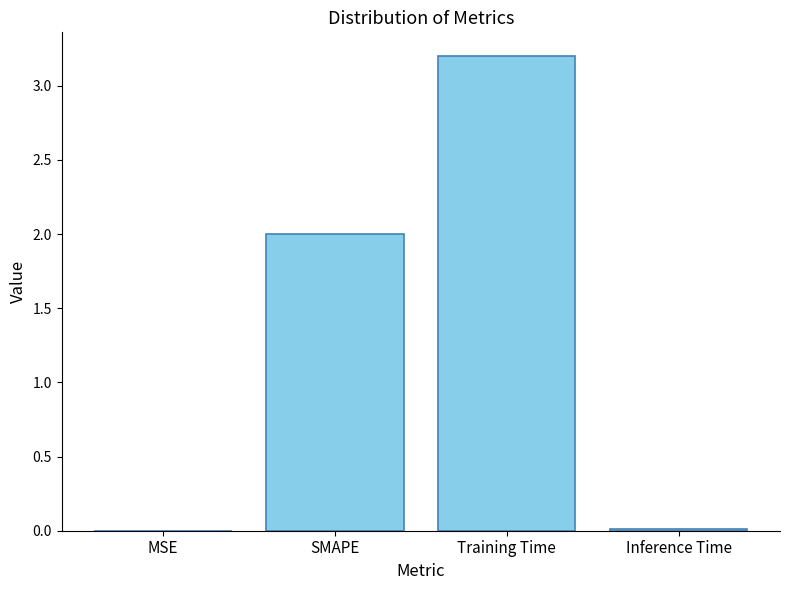

Is it true that the value at Training Time is 3.2?

True